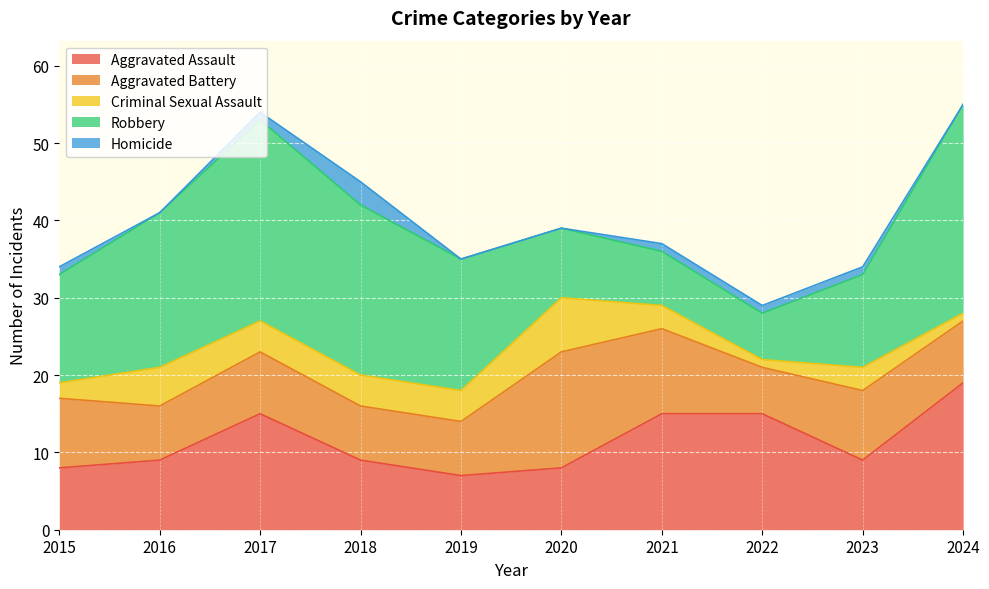

The value of Criminal Sexual Assault at 2021 is 2. True or false?

False